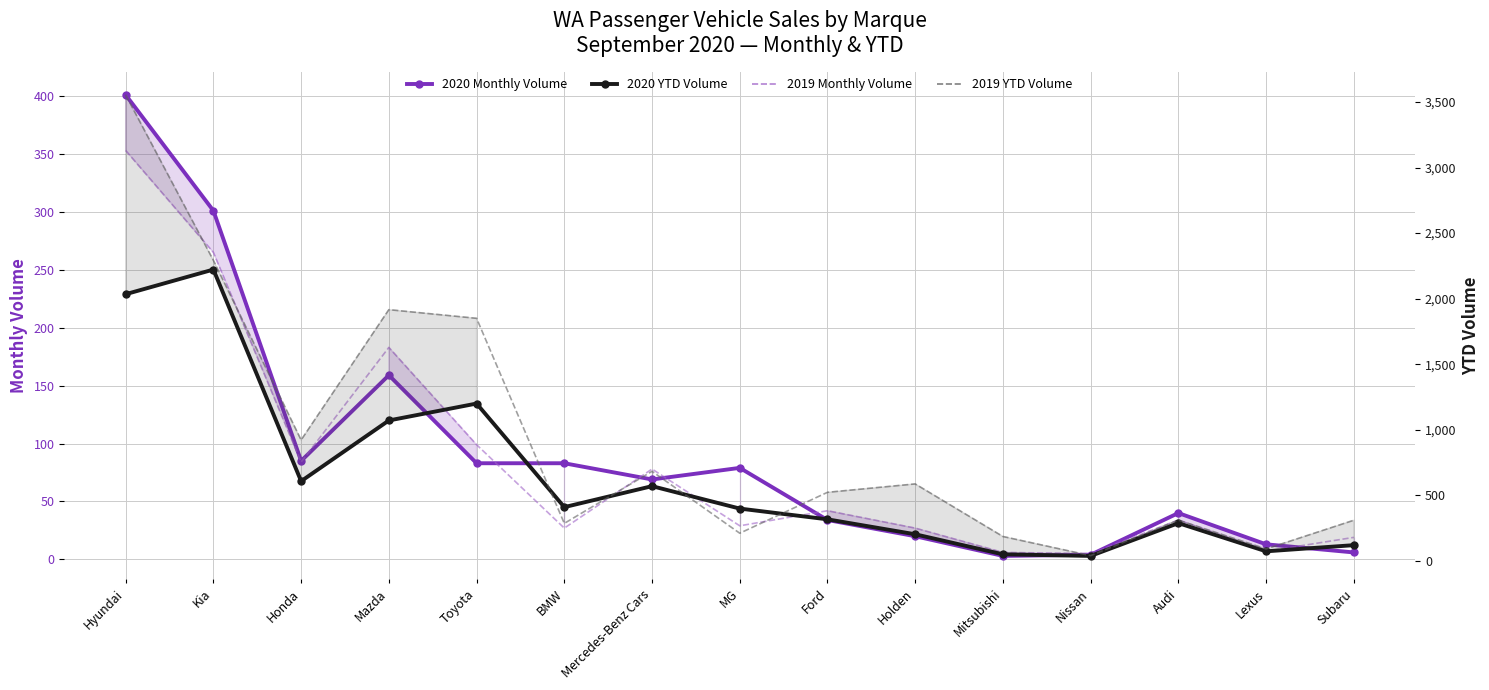

What is the difference between the 2020 Monthly Volume values at Audi and Mitsubishi?

37